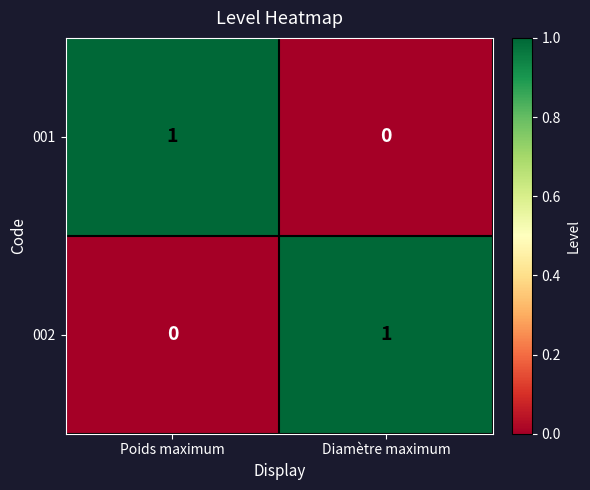

The value of 002 at Diamètre maximum is 1. True or false?

True